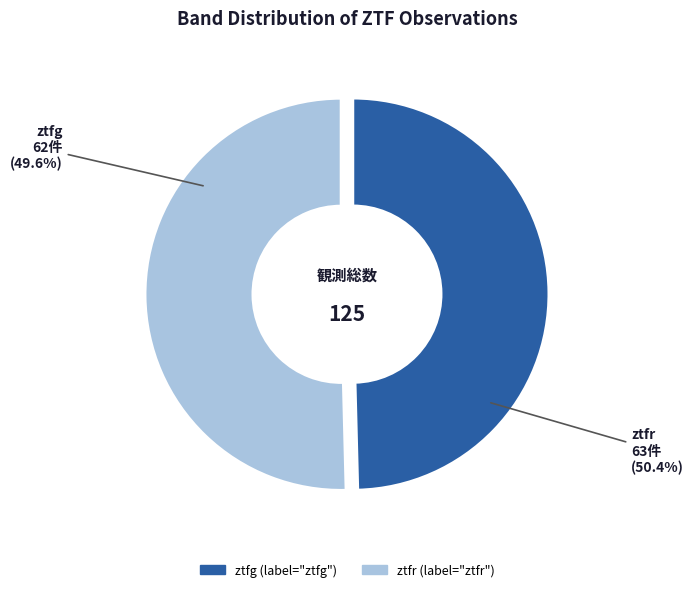

Is it true that ztfg is 50% of the pie?

True